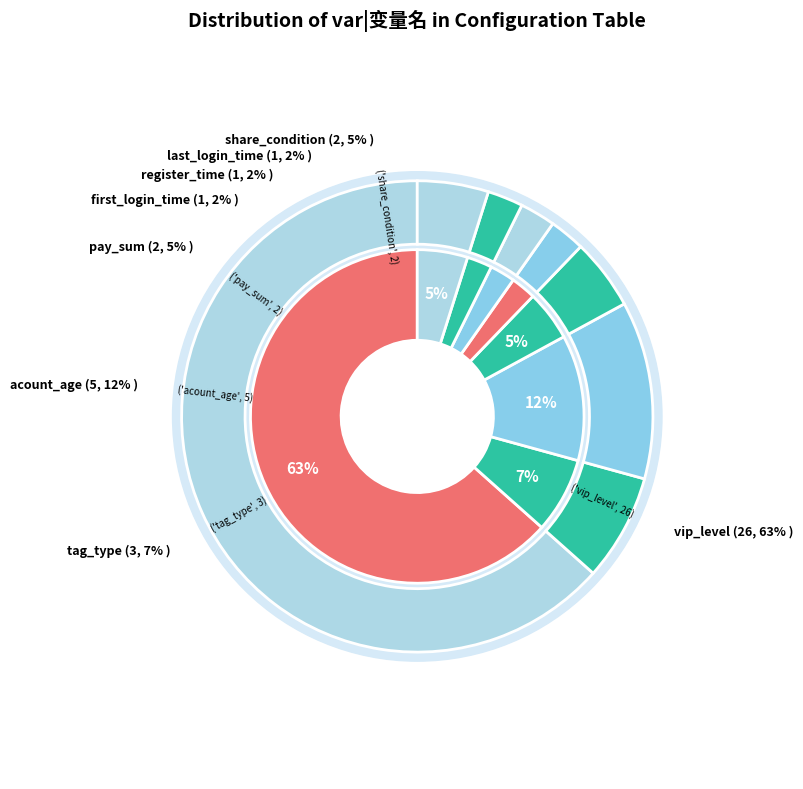

Which category has the smallest portion of the pie?

first_login_time